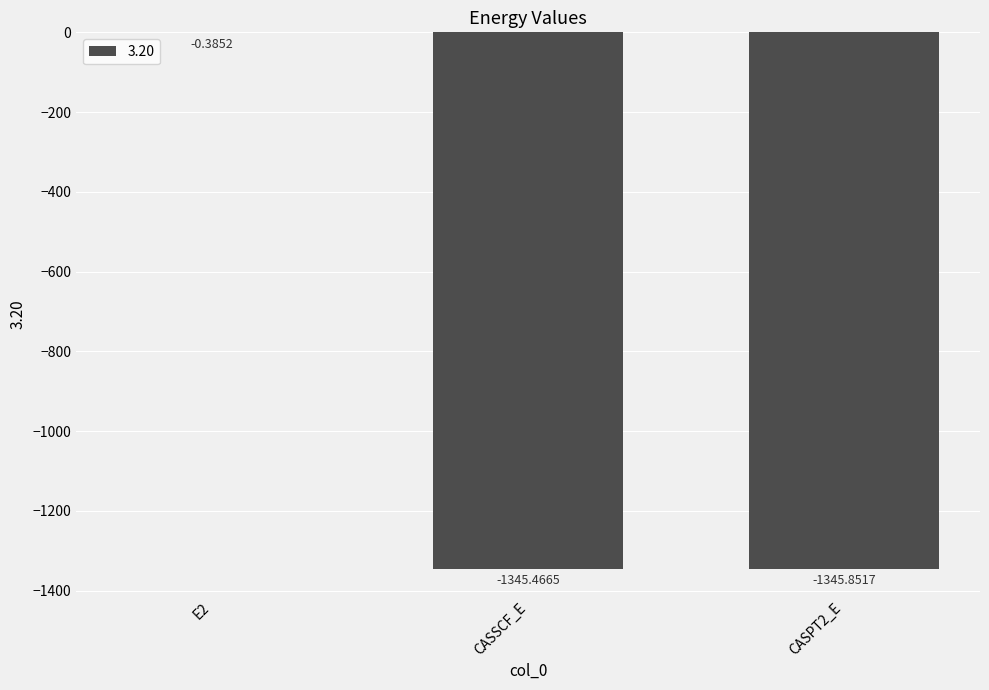

At which label is the value closest to -673?

CASSCF_E